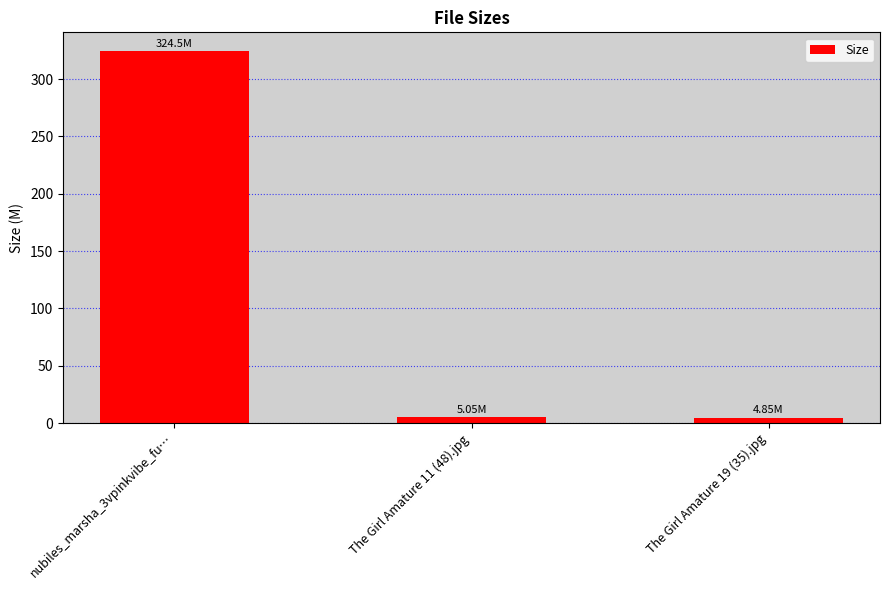

Are the bars horizontal?

No